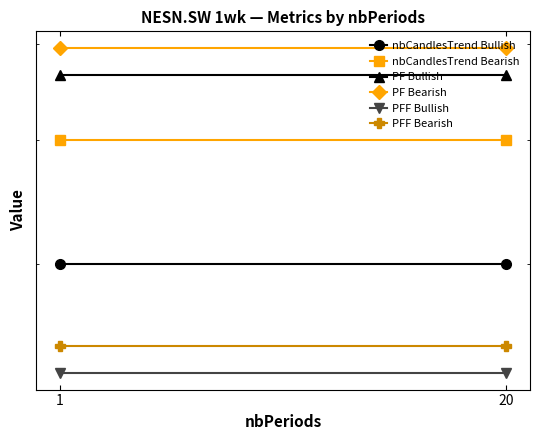

Is the value of PF Bullish at 1 greater than the value of nbCandlesTrend Bearish at 20?

Yes